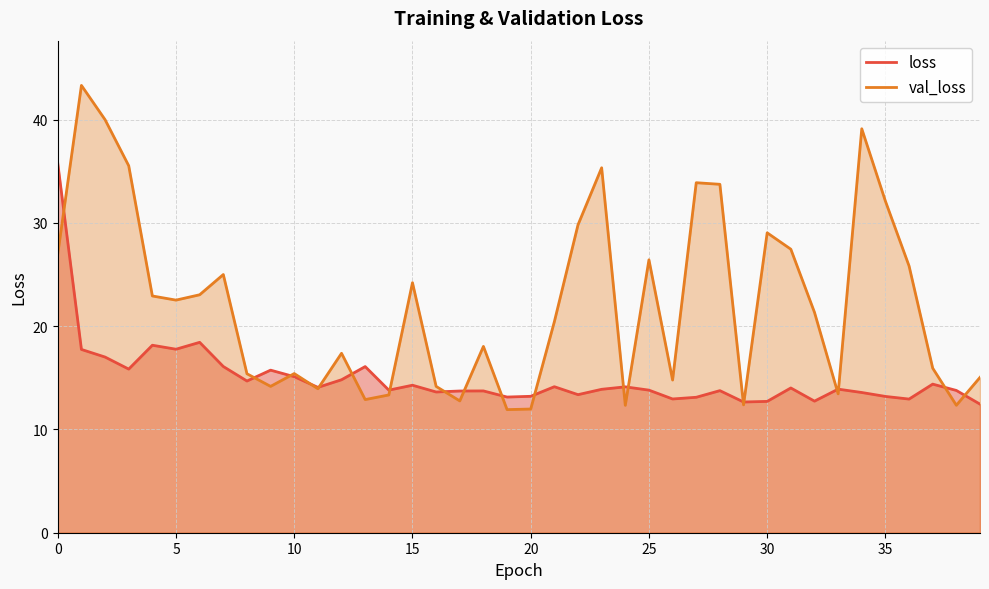

List the series in order of their peak value, lowest first.

loss, val_loss